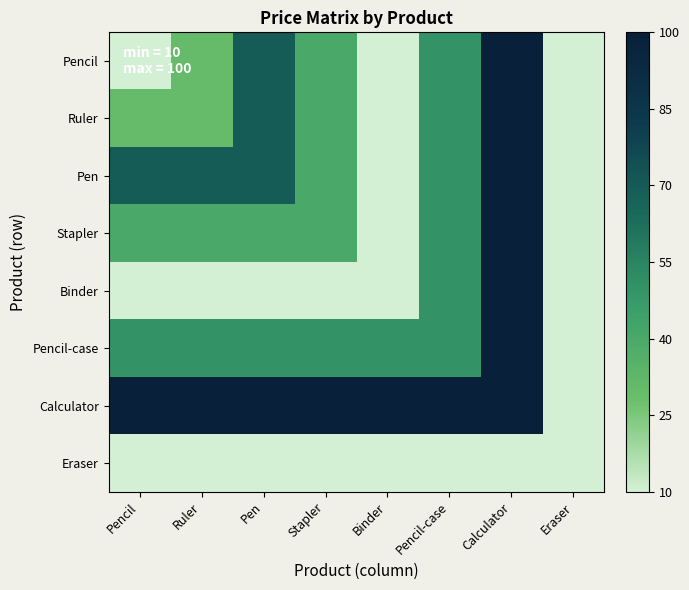

At which category is the sum across all series the highest?

Calculator